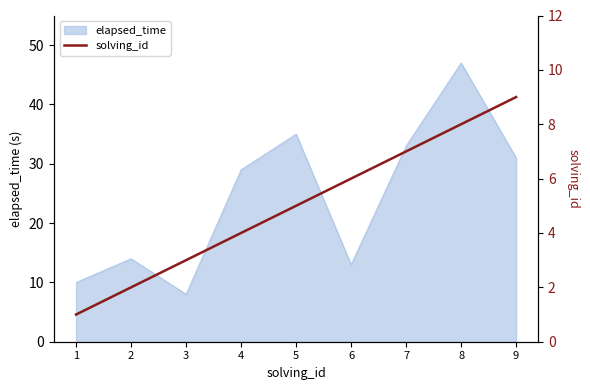

Is it true that the value at 7 is 7?

True